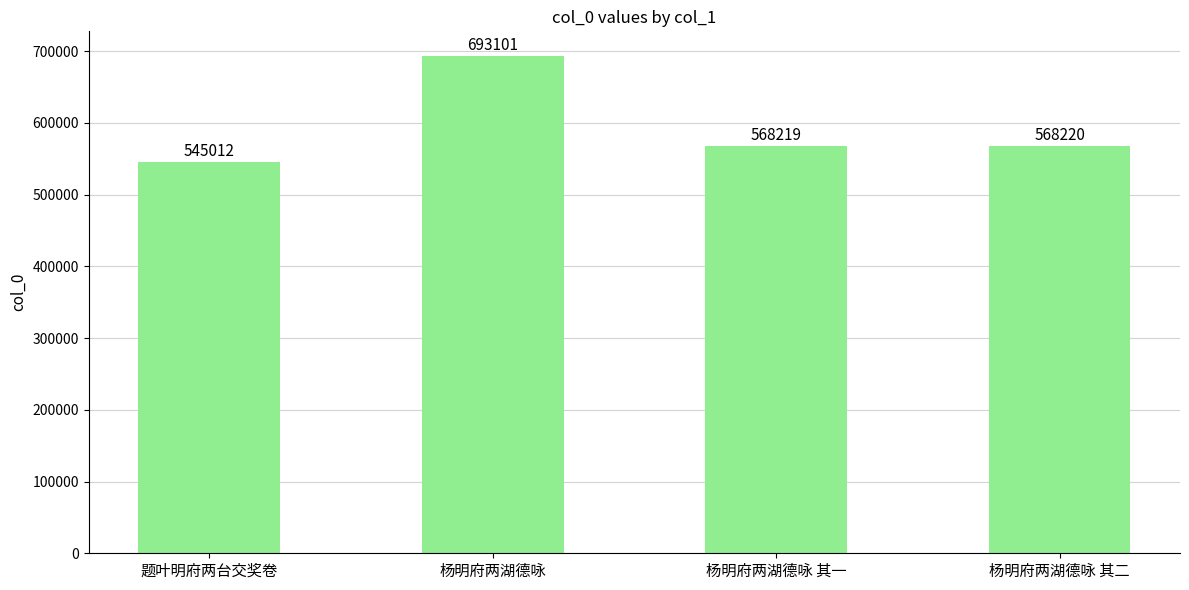

Which label corresponds to the largest value in the chart?

杨明府两湖德咏